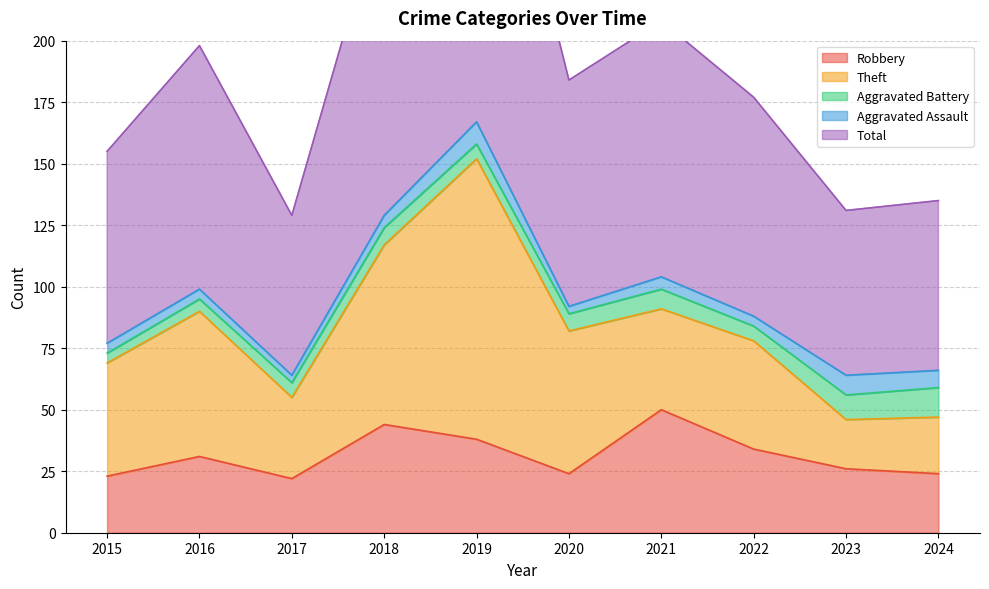

List the labels in order of Theft value, smallest first.

2023, 2024, 2017, 2021, 2022, 2015, 2020, 2016, 2018, 2019